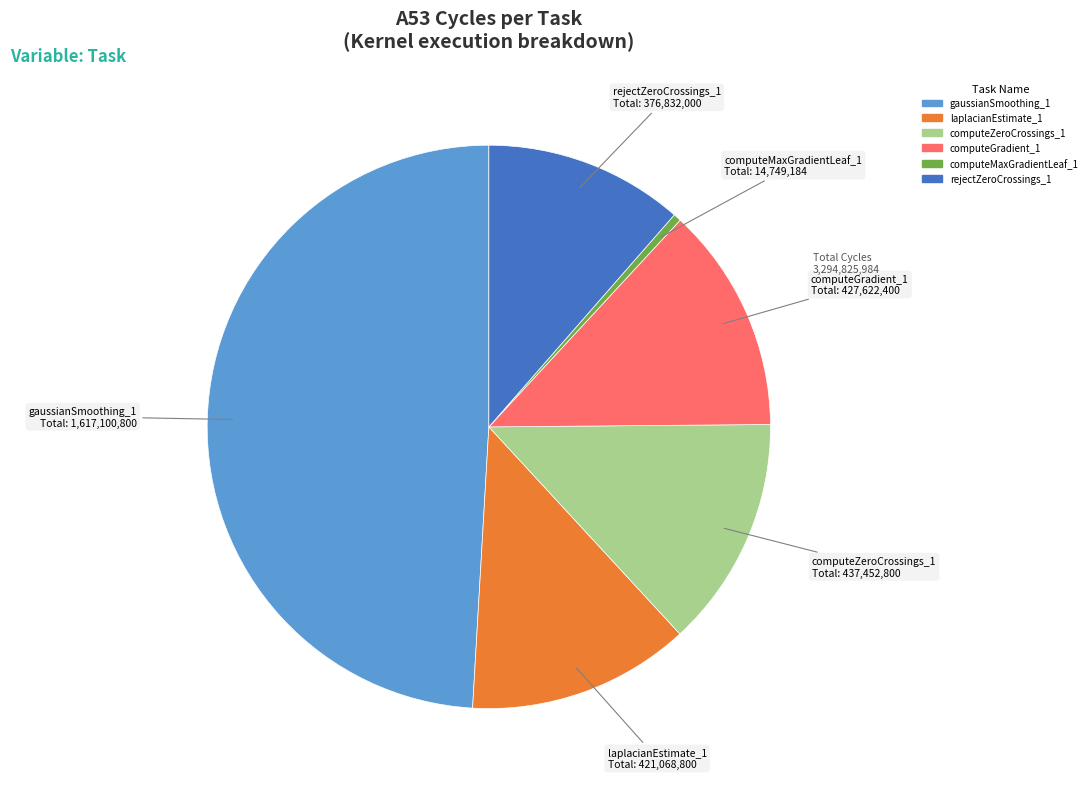

Is there any slice that represents more than half of the pie?

No